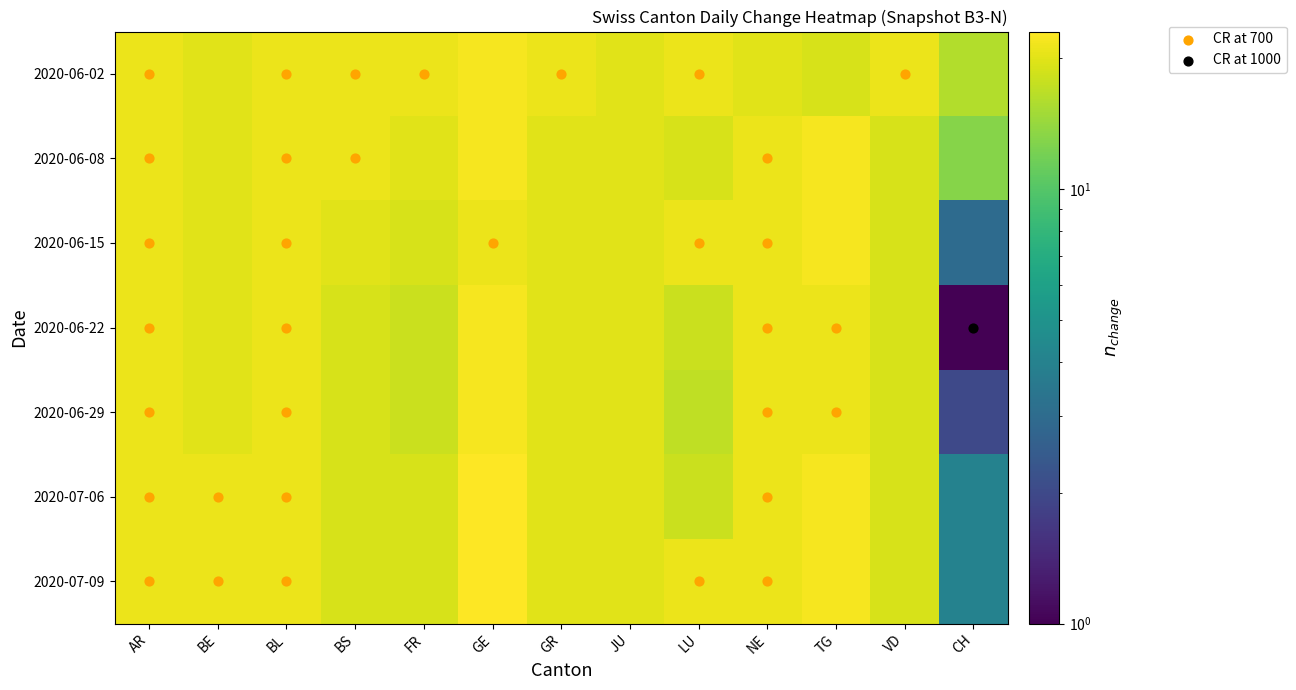

Where does the 2020-06-22 series first go above 20?

AR